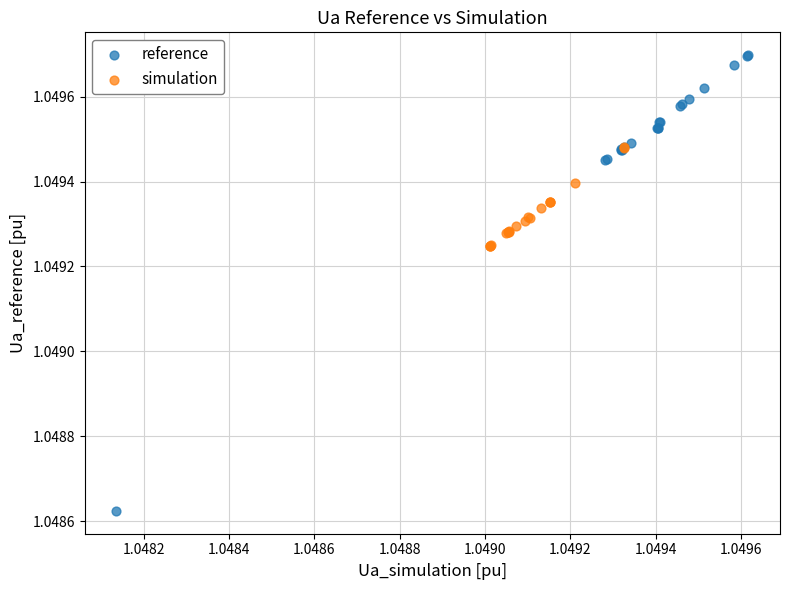

What are all the series names shown in the legend?

reference, simulation